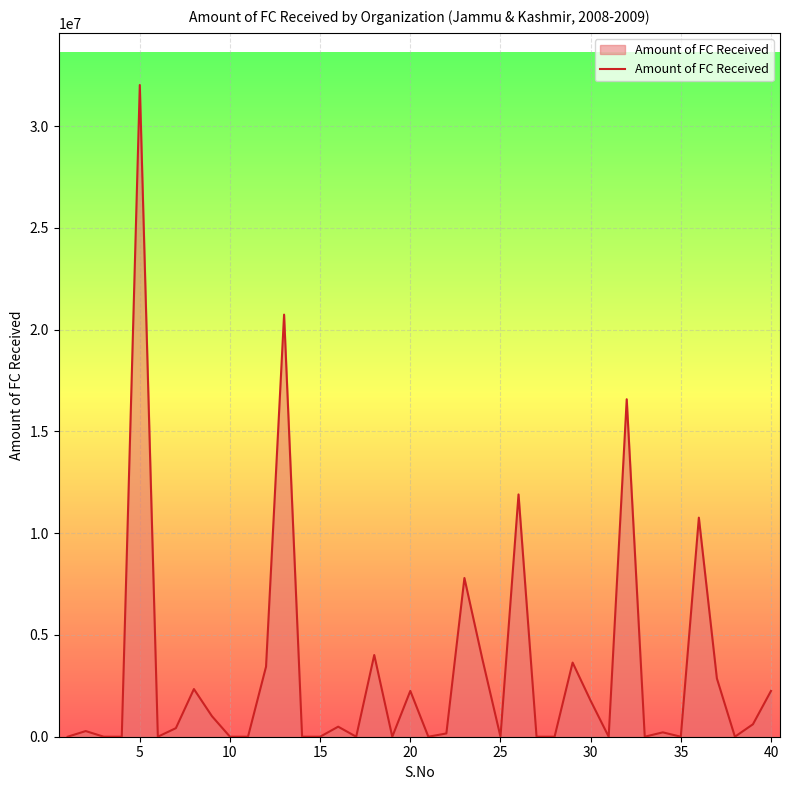

What is the greatest value displayed?

32021067.9